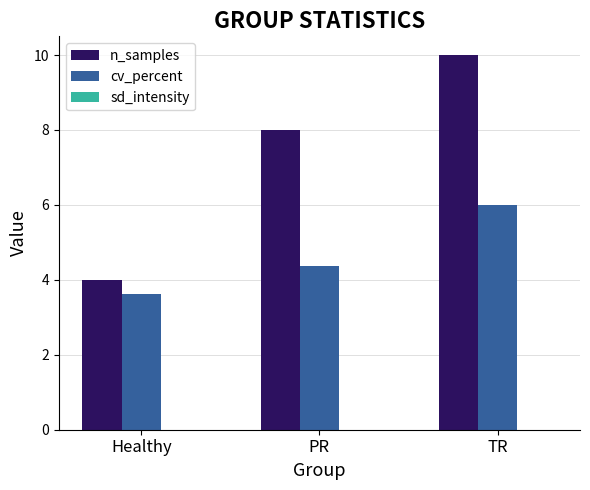

Between PR and TR, which series saw the biggest shift?

n_samples